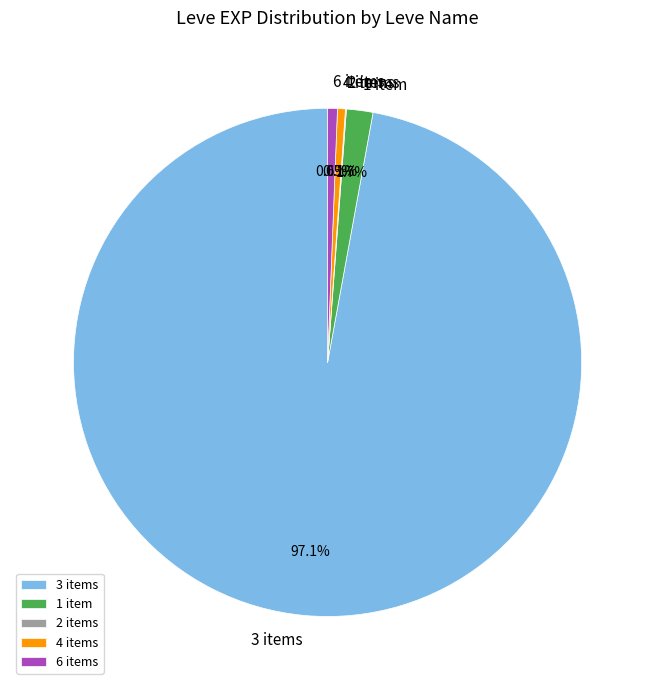

Is there a majority slice in this chart?

Yes